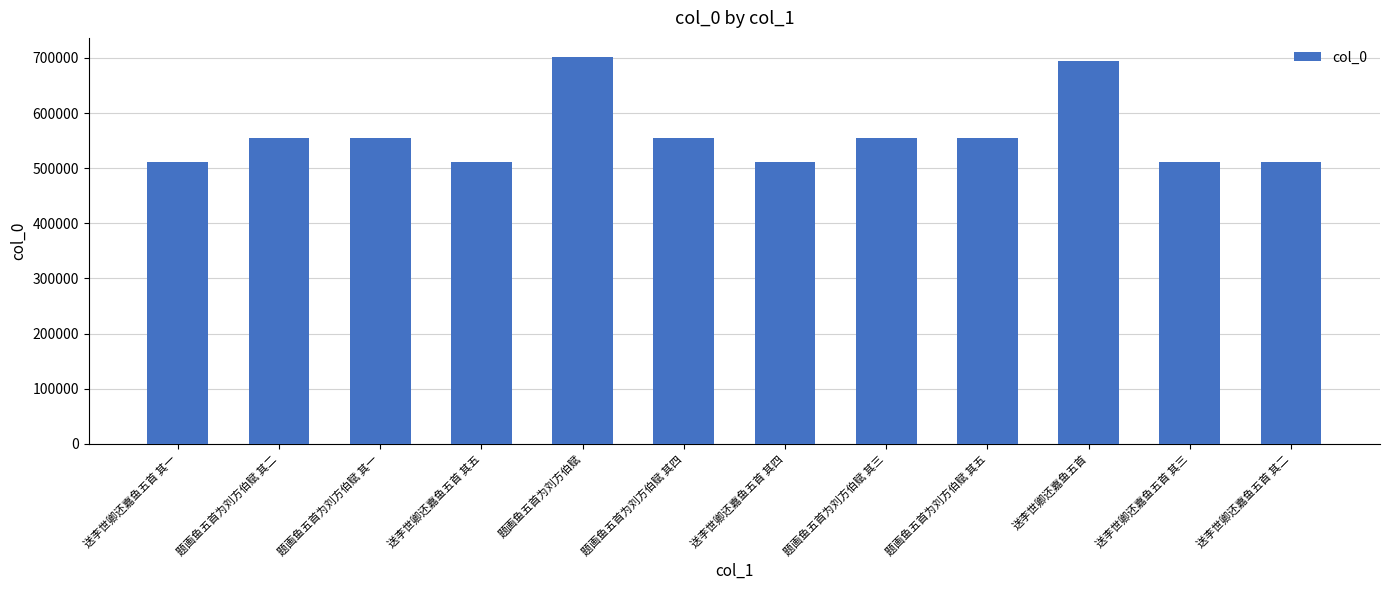

What is the greatest value displayed?

701344